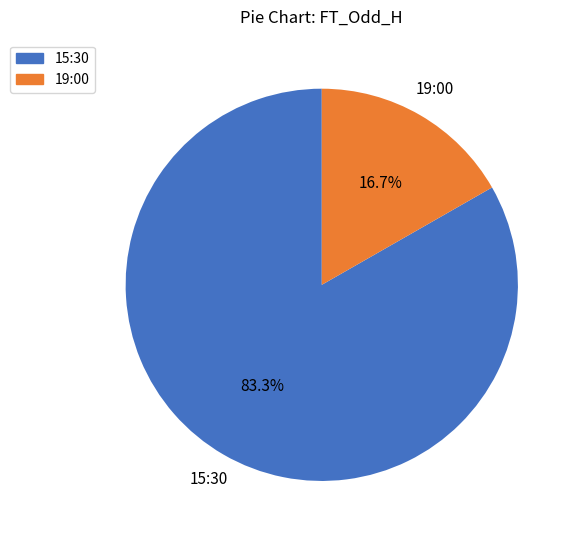

The 19:00 slice represents 6% of the pie. True or false?

False